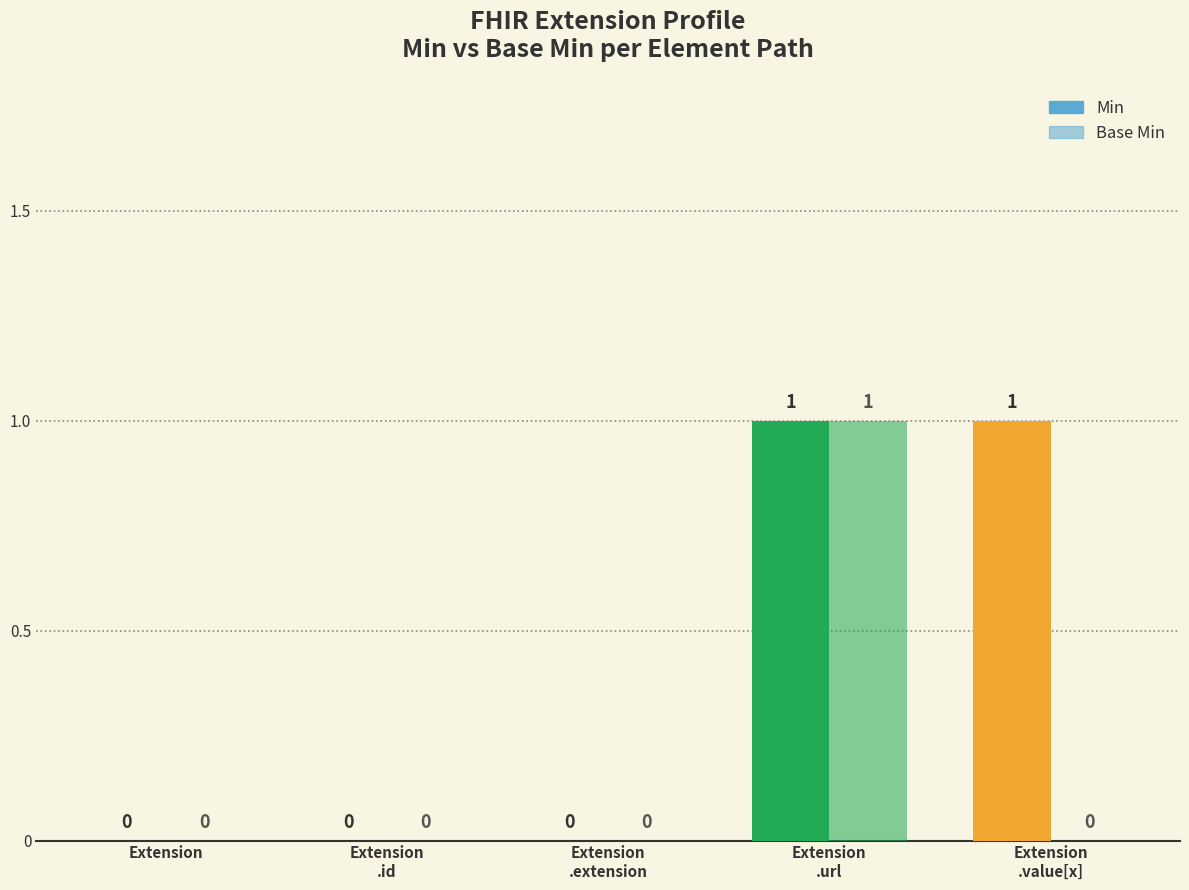

What is the difference between the highest and lowest values at Extension
.value[x]?

1